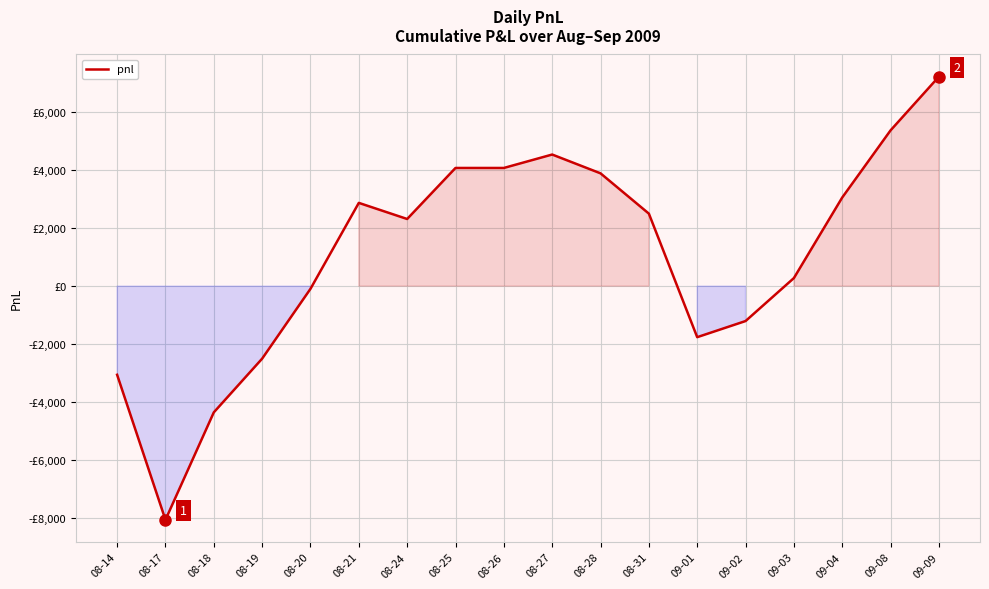

What is the sum of the values at 08-17 and 08-18?

-12395.0